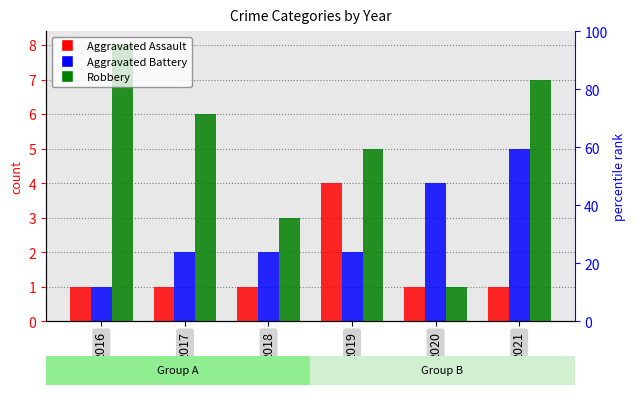

The value of Robbery at 2019 is 5. True or false?

True